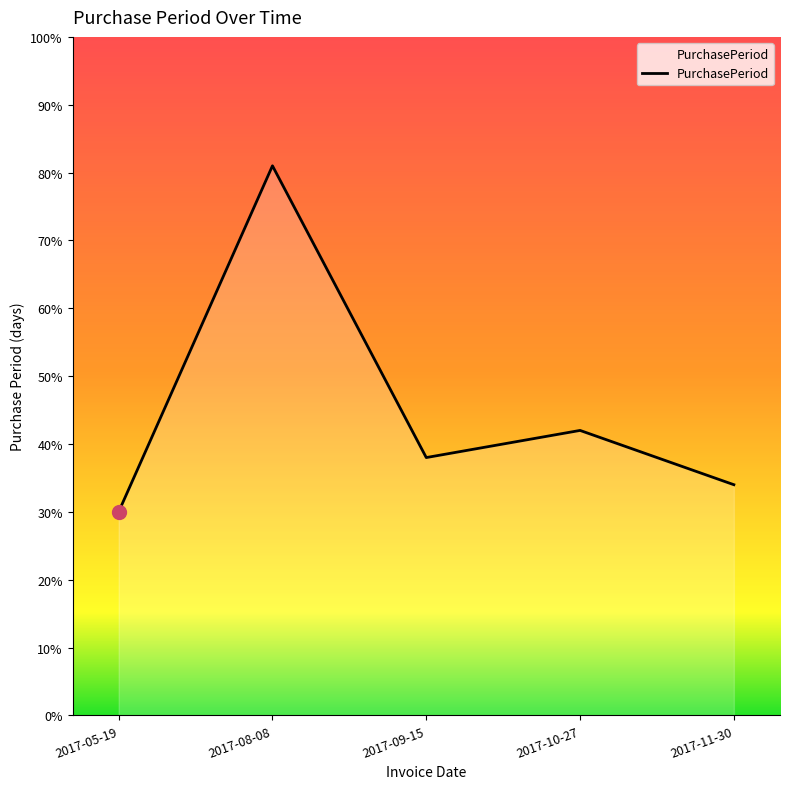

Reading right to left, extract all data points from this chart.

2017-11-30=34	2017-10-27=42	2017-09-15=38	2017-08-08=81	2017-05-19=30